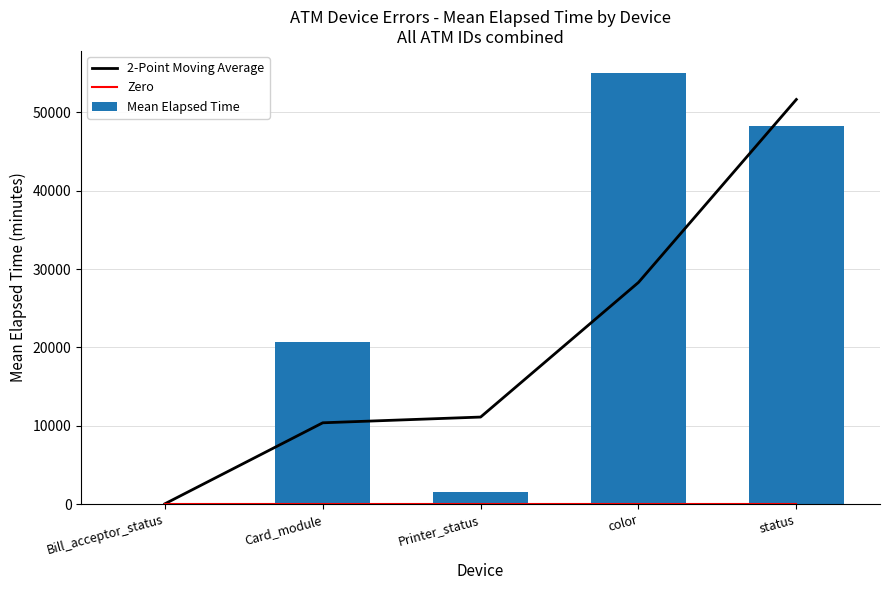

Reading left to right, extract all data points from this chart.

2-Point Moving Average: Bill_acceptor_status=40.0	Card_module=10379.6	Printer_status=11112.1	color=28297.8	status=51648.3
Zero: Bill_acceptor_status=0.0	Card_module=0.0	Printer_status=0.0	color=0.0	status=0.0
Mean Elapsed Time: Bill_acceptor_status=40.0	Card_module=20719.2	Printer_status=1505.0	color=55090.6	status=48206.1